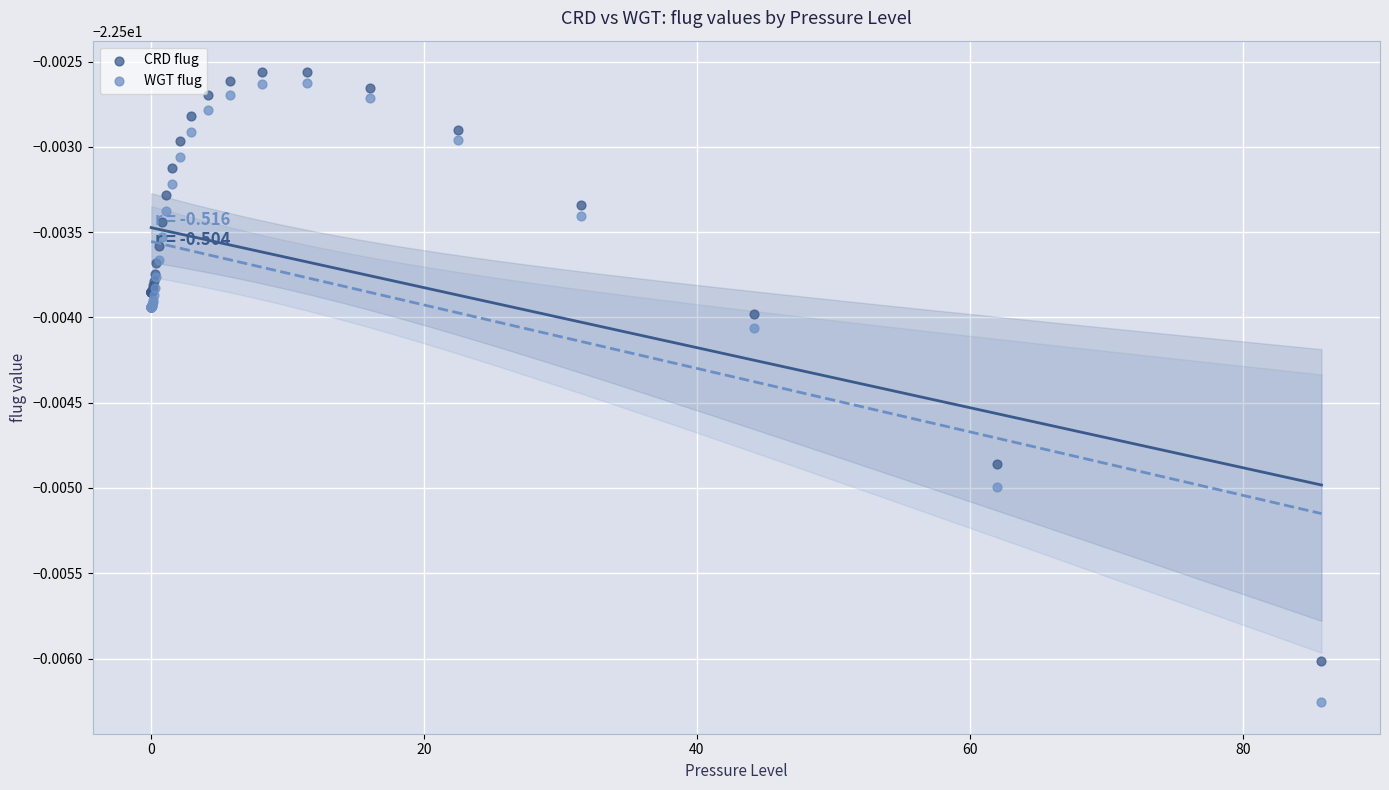

Which series reaches the maximum Y coordinate?

CRD flug